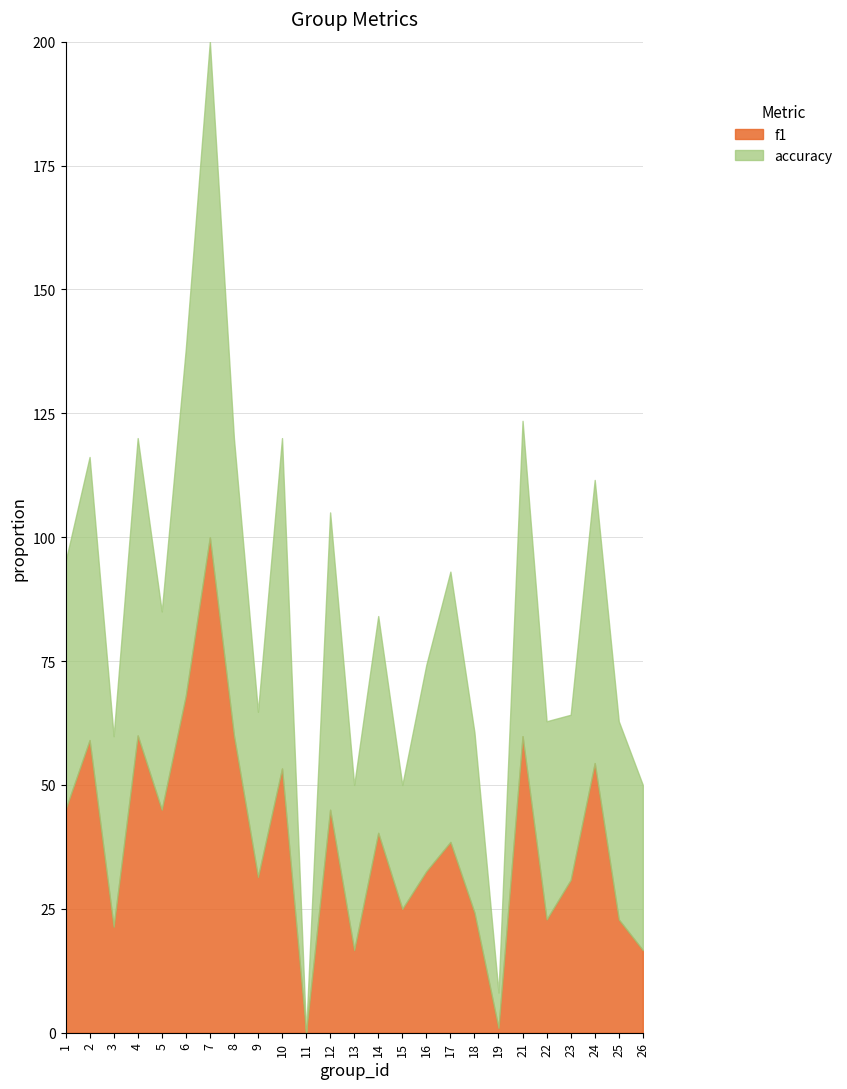

Between 13 and 15, which is larger?

15